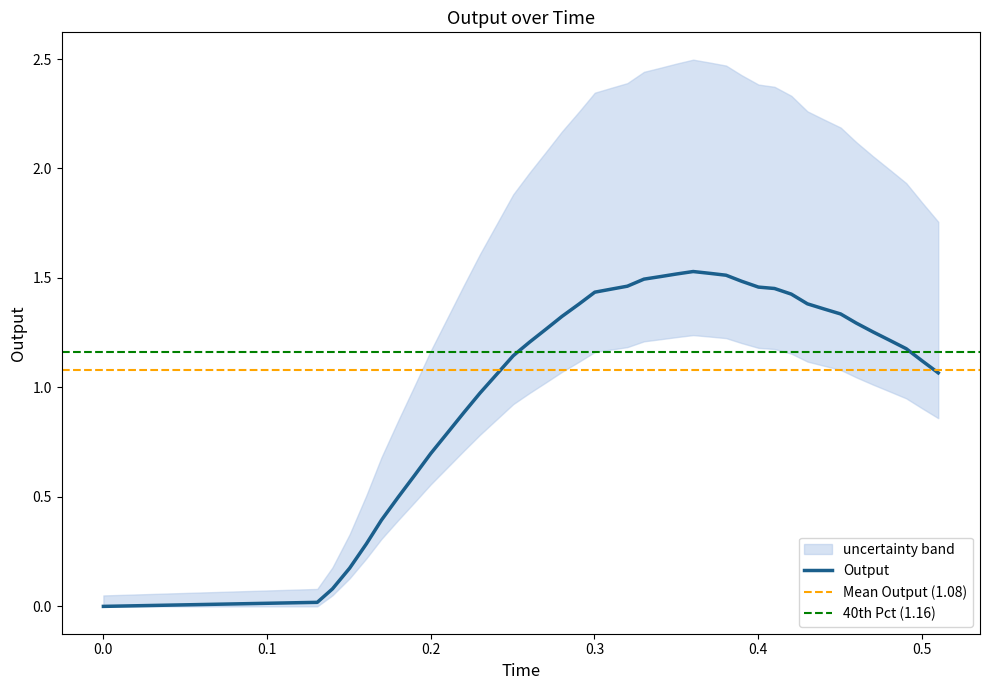

What is the greatest value displayed?

1.5